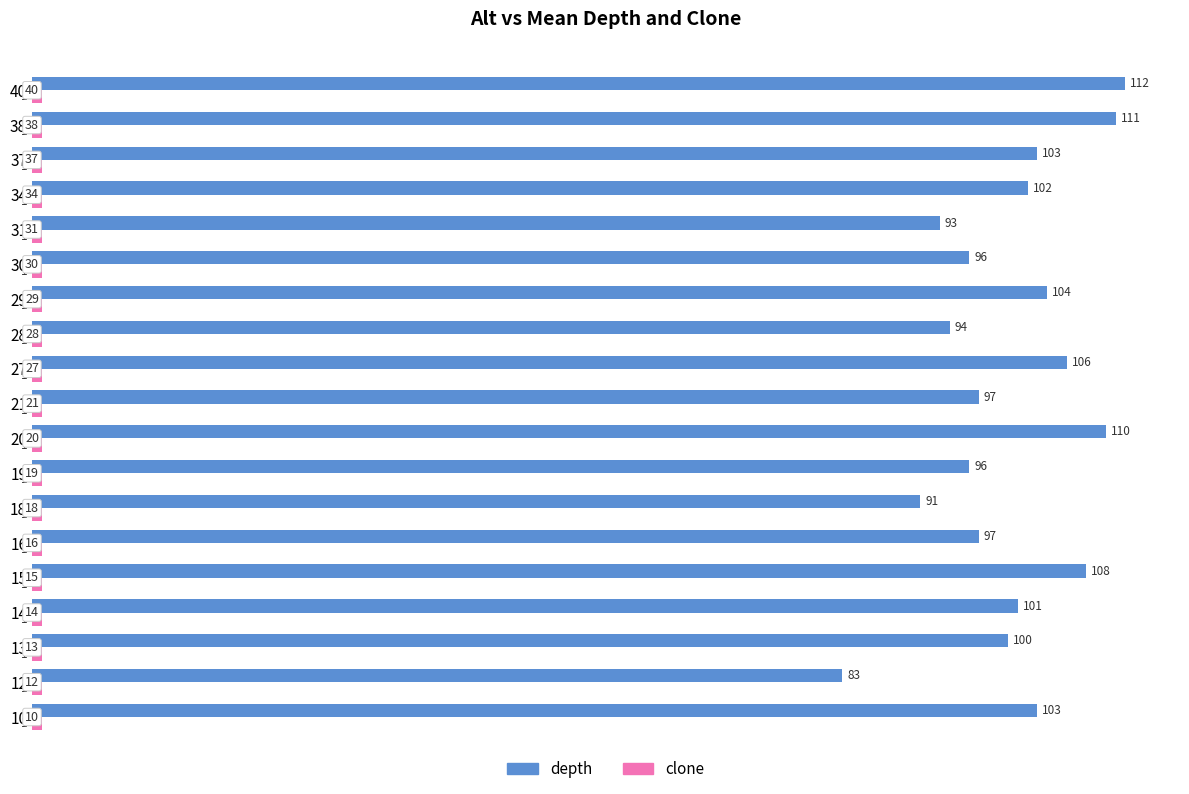

Which series has the widest spread of values?

depth